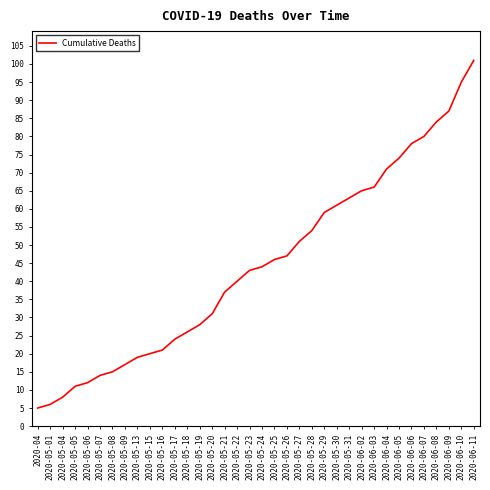

What value does the data have at 2020-05-27, to the nearest 10?

50